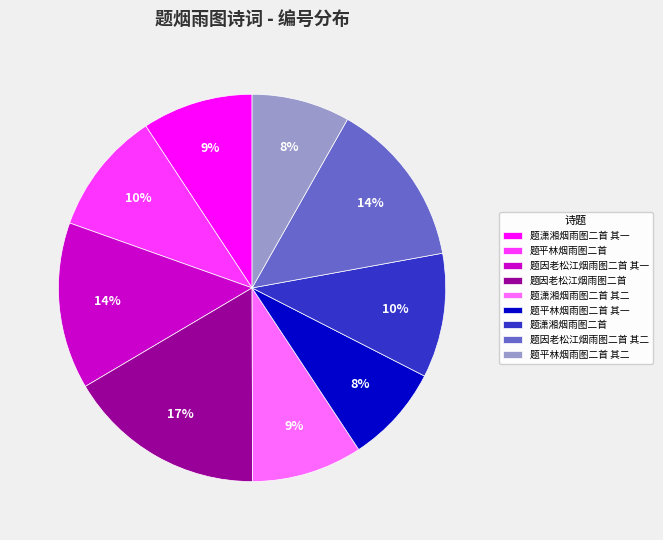

What is the ratio of the value at 题潇湘烟雨图二首 to the value at 题平林烟雨图二首?

1.0